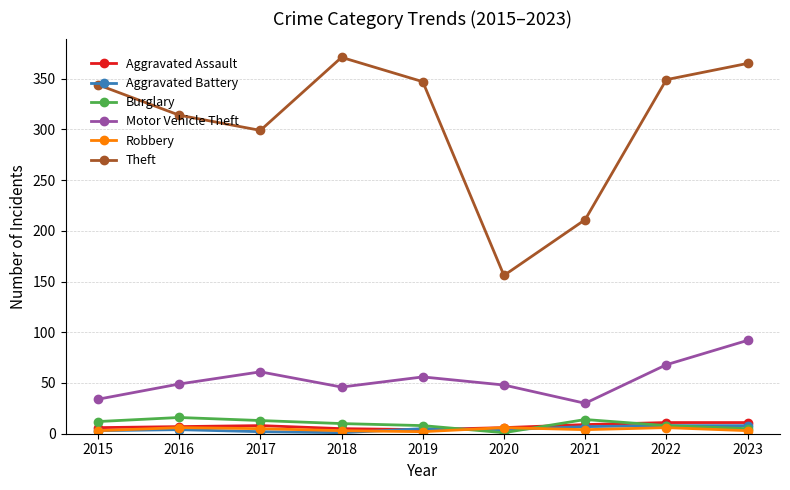

True or false: Burglary and Robbery cross at least once.

True